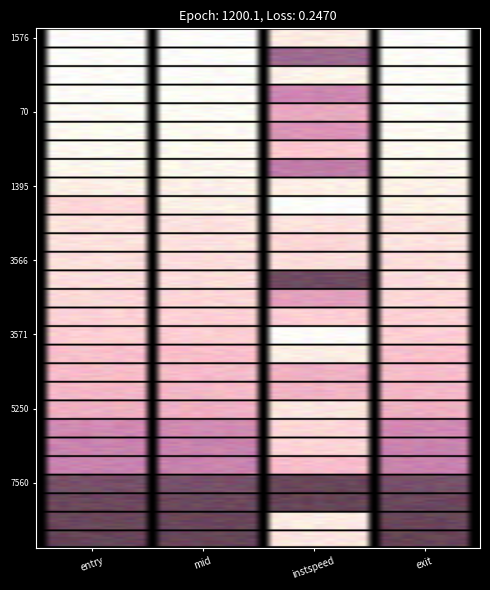

Which series has the largest total across all categories?

entry